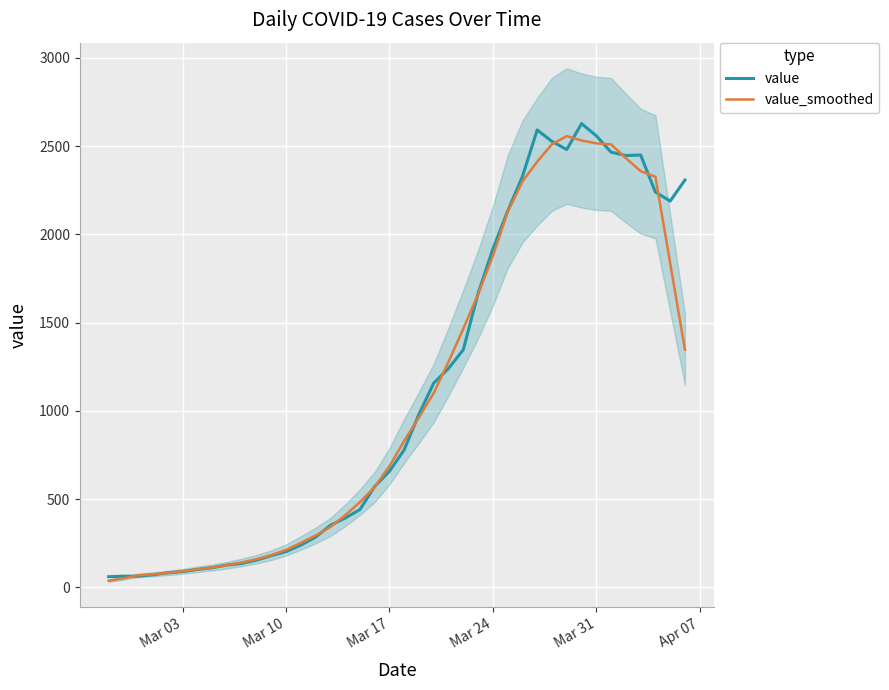

Which series has the widest spread of values?

value